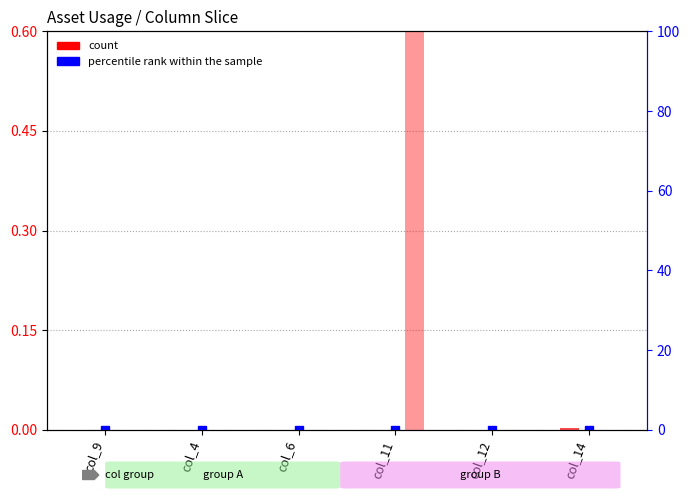

Count the number of data series in this chart.

4